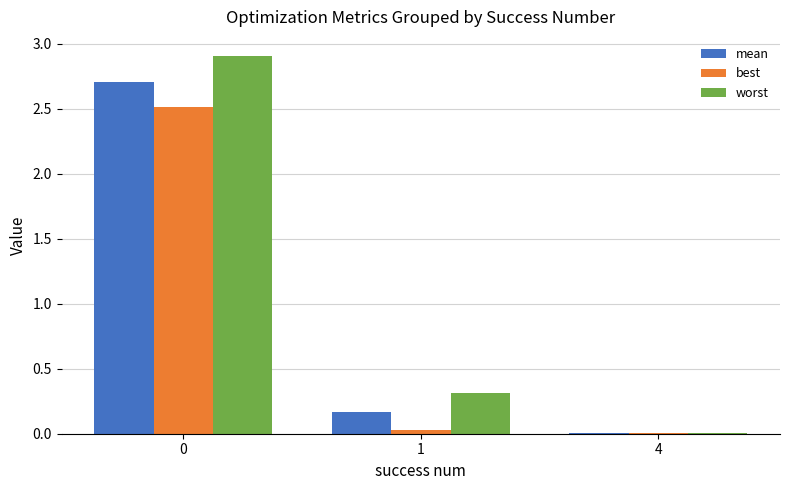

How many data points does each series have?

3